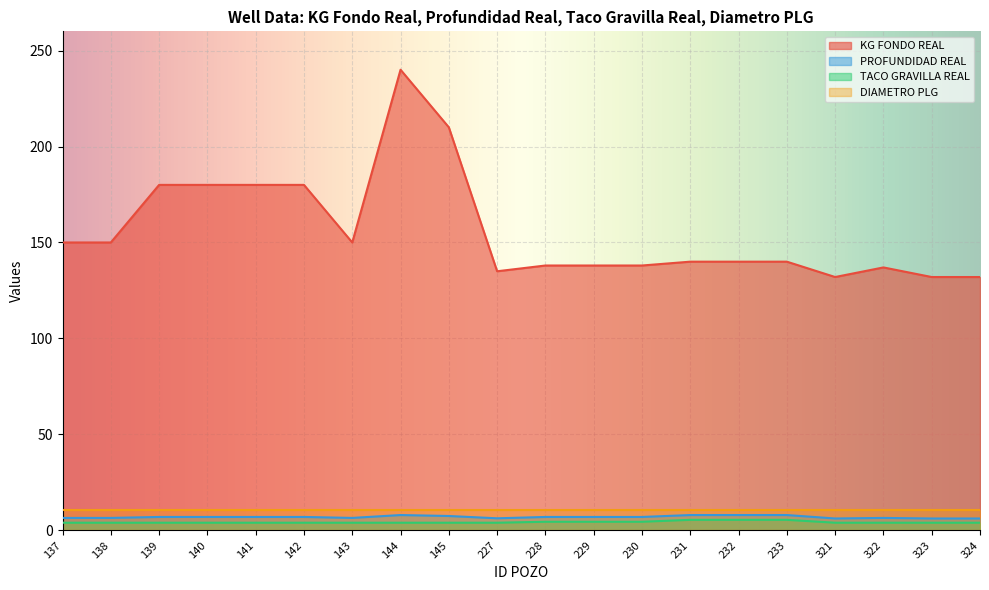

What is the maximum value for PROFUNDIDAD REAL?

8.0